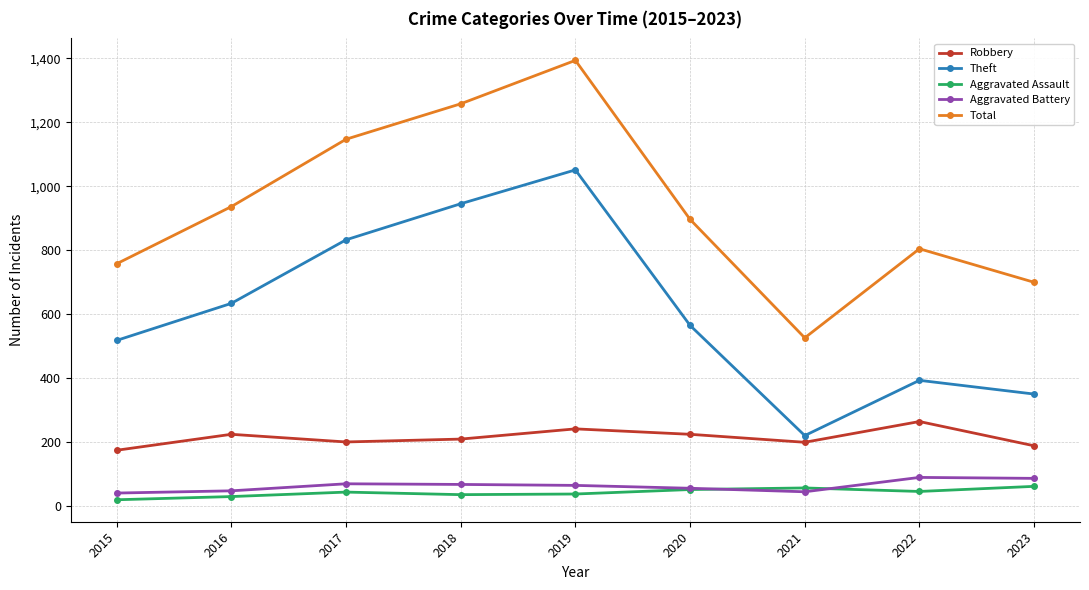

Which series has the widest spread of values?

Total